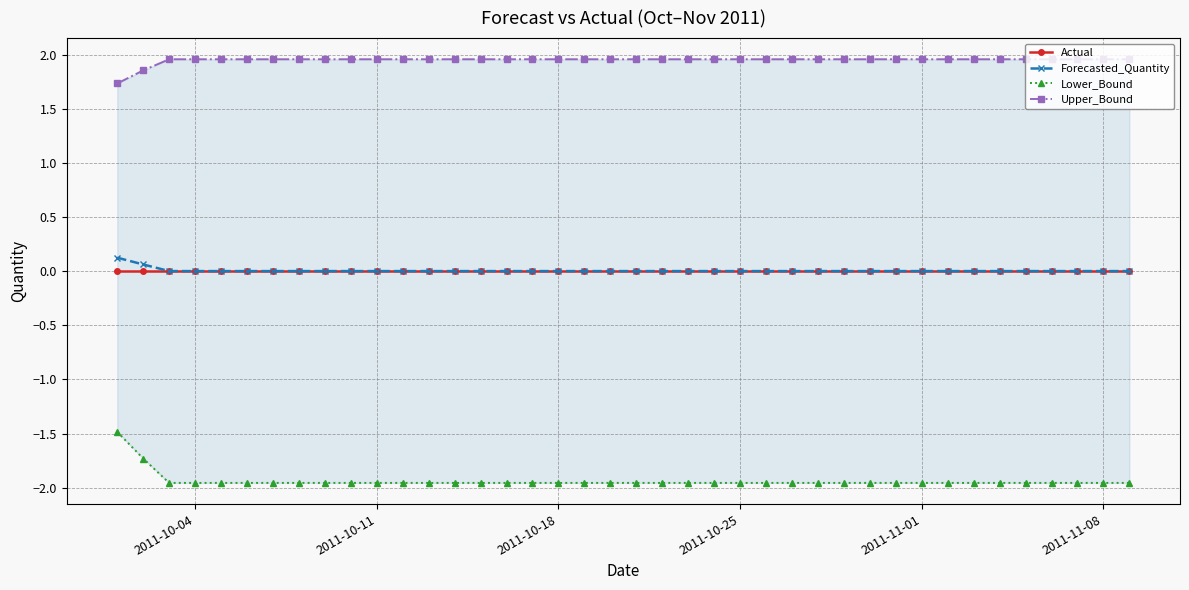

True or false: Lower_Bound and Actual cross at least once.

False